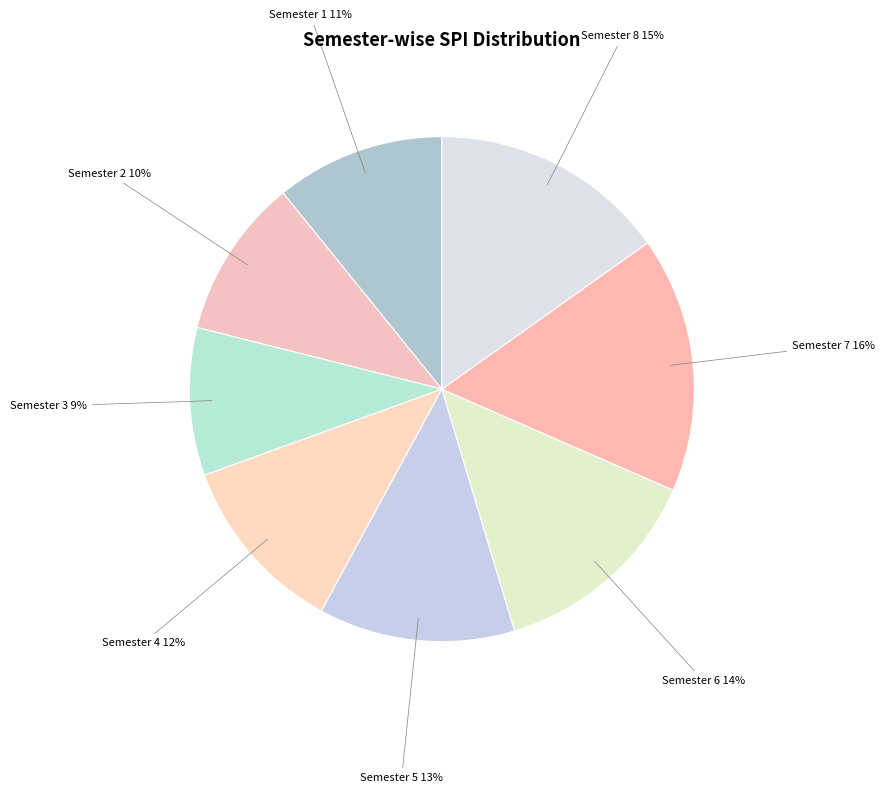

Count the number of slices in the pie.

8